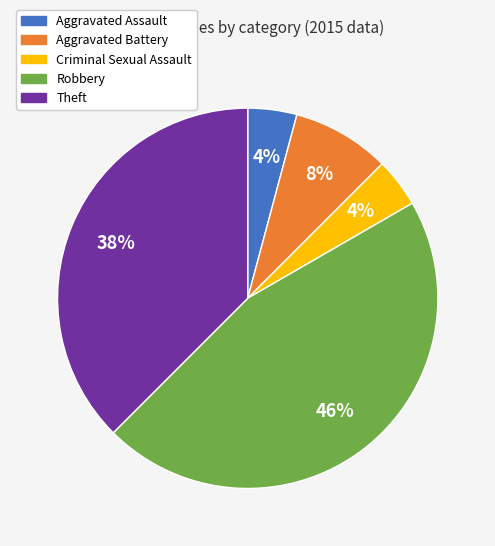

True or false: Aggravated Battery accounts for 8% of the total.

True